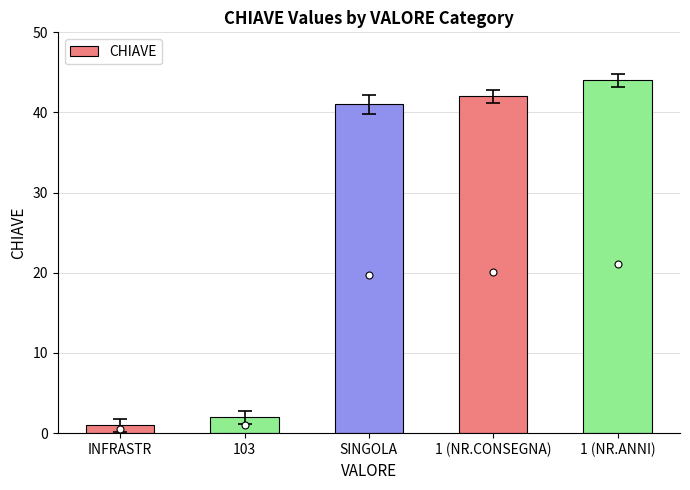

True or false: the data shows 11 at 1 (NR.ANNI).

False